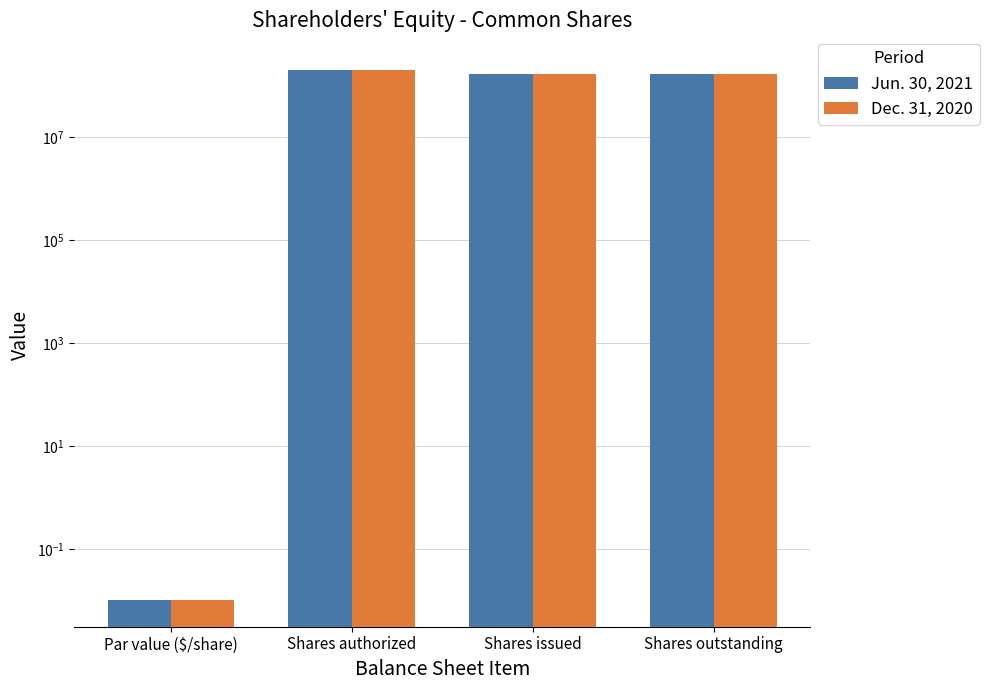

Is it true that Dec. 31, 2020 equals 0.0 at Par value ($/share)?

False